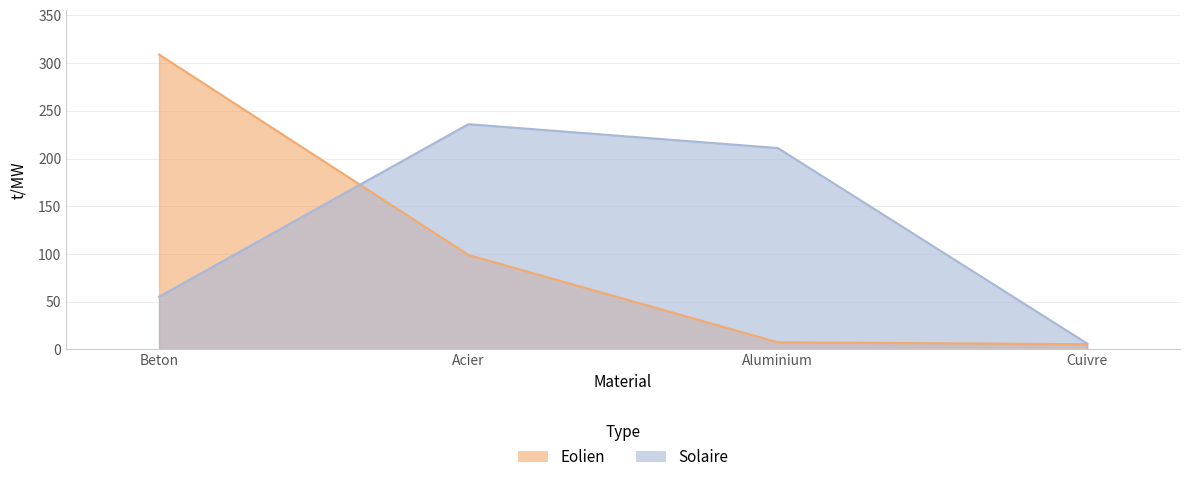

True or false: Solaire has a value of 236.0 at Acier.

True